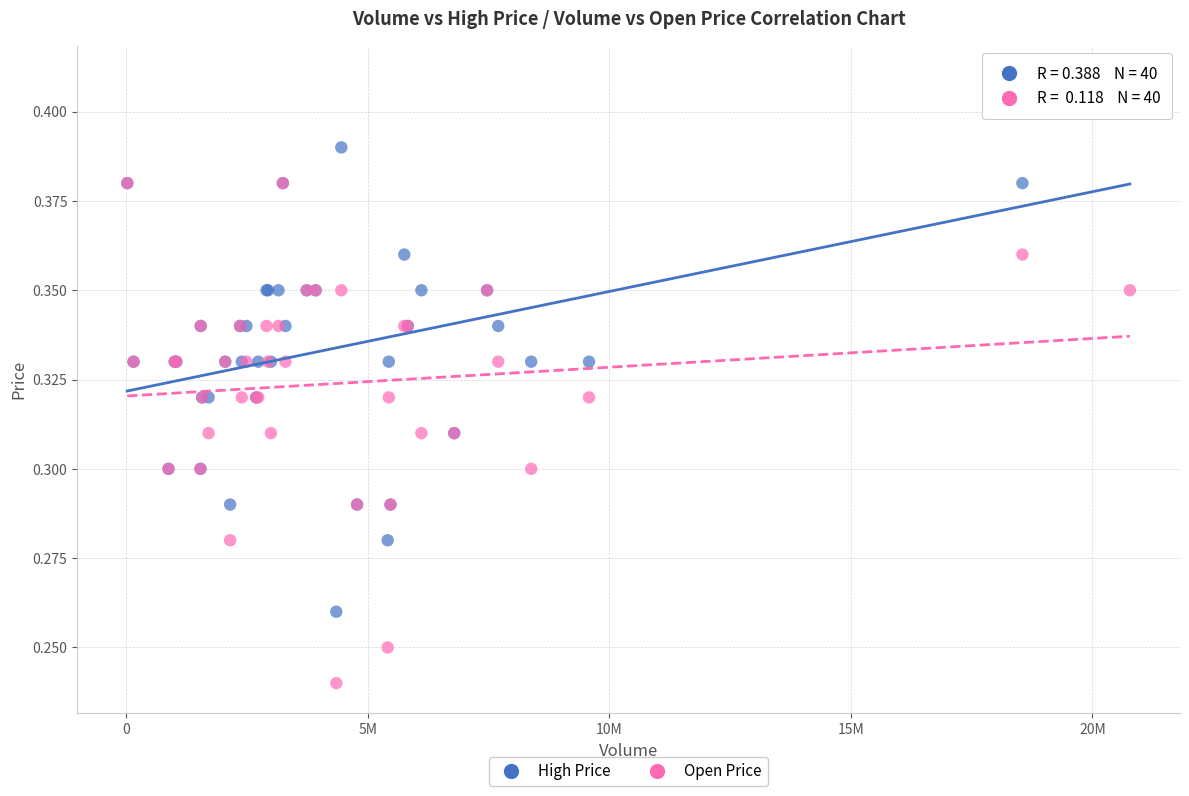

What are all the series names shown in the legend?

High Price, Open Price